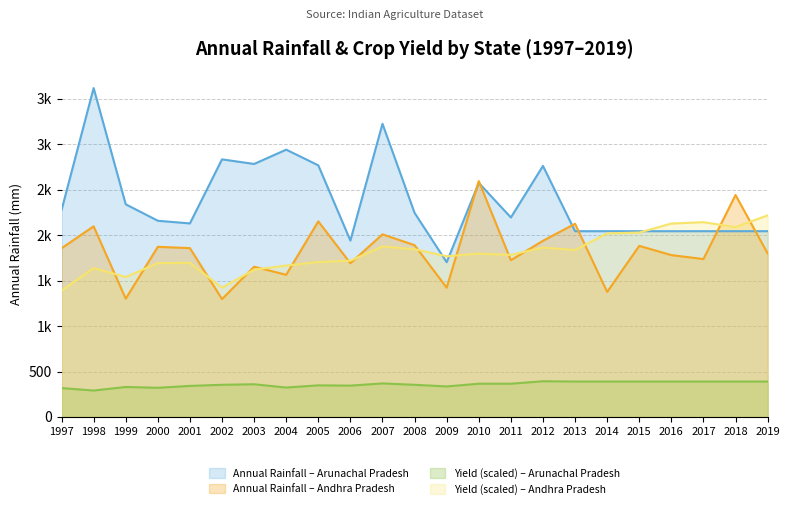

Reading right to left, list all the values displayed in this chart.

Andhra Pradesh: 2019=2217.0	2018=2088.0	2017=2142.0	2016=2127.0	2015=2028.0	2014=2019.0	2013=1836.0	2012=1863.0	2011=1782.0	2010=1797.0	2009=1767.0	2008=1845.0	2007=1875.0	2006=1719.0	2005=1704.0	2004=1665.0	2003=1620.0	2002=1422.0	2001=1695.0	2000=1692.0	1999=1539.0	1998=1638.0	1997=1389.0
Arunachal Pradesh: 2019=390.0	2018=390.0	2017=390.0	2016=390.0	2015=390.0	2014=390.0	2013=390.0	2012=393.0	2011=366.0	2010=366.0	2009=336.0	2008=354.0	2007=369.0	2006=345.0	2005=348.0	2004=324.0	2003=360.0	2002=354.0	2001=342.0	2000=321.0	1999=330.0	1998=291.0	1997=318.0
Annual_Rainfall_AP: 2019=1798.4	2018=2441.0	2017=1736.4	2016=1780.0	2015=1881.4	2014=1375.2	2013=2124.6	2012=1937.4	2011=1723.8	2010=2594.0	2009=1422.0	2008=1889.2	2007=2008.4	2006=1690.4	2005=2151.0	2004=1563.6	2003=1652.0	2002=1296.2	2001=1856.8	2000=1871.2	1999=1300.8	1998=2096.6	1997=1855.0
Annual_Rainfall_ARP: 2019=2042.9	2018=2042.9	2017=2042.9	2016=2042.9	2015=2042.9	2014=2042.9	2013=2042.9	2012=2760.7	2011=2193.7	2010=2574.1	2009=1701.9	2008=2244.4	2007=3223.9	2006=1940.0	2005=2767.0	2004=2939.5	2003=2782.2	2002=2832.8	2001=2128.5	2000=2157.7	1999=2338.6	1998=3616.7	1997=2274.9